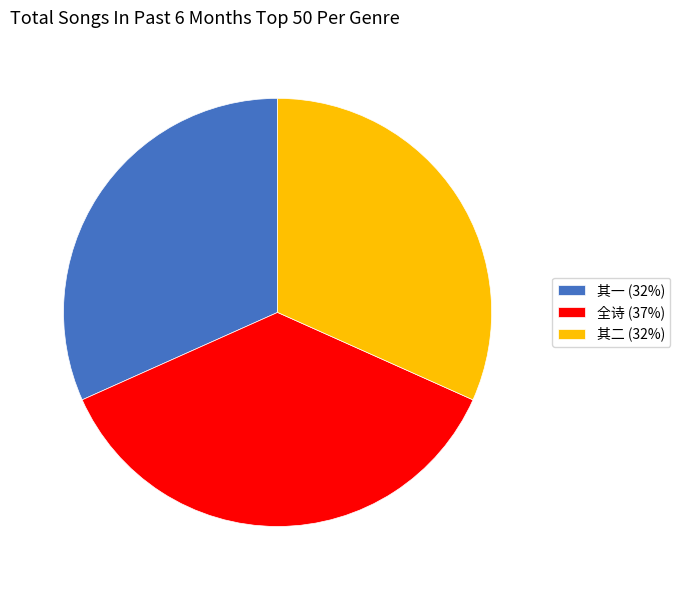

How many segments does this pie chart have?

3